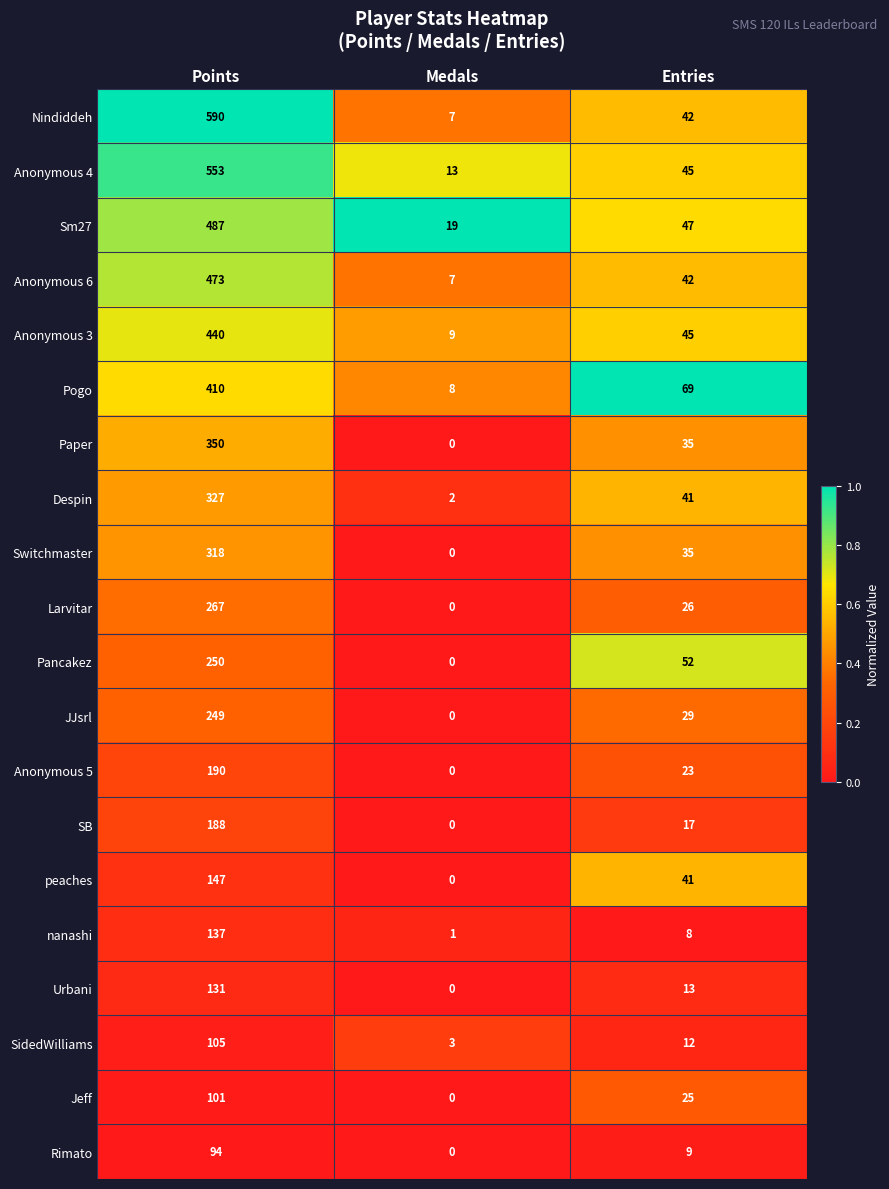

What is the average value of the Anonymous 3 series?

165